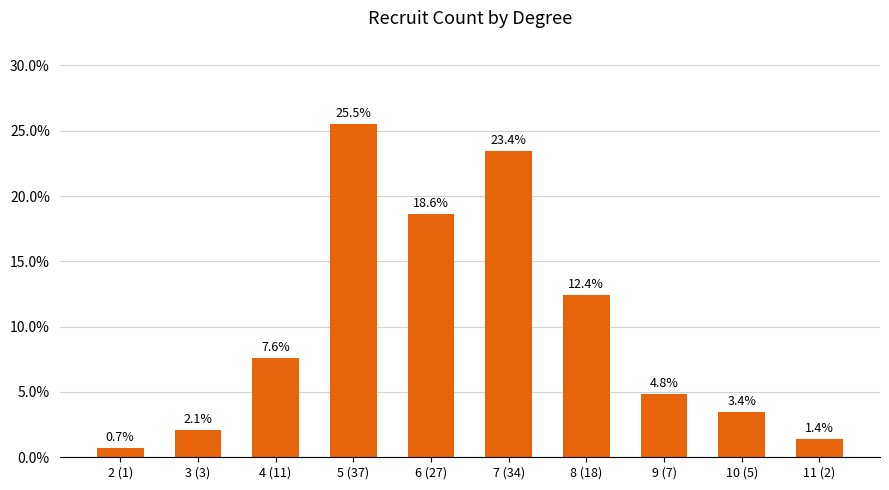

What is the average value?

10.0